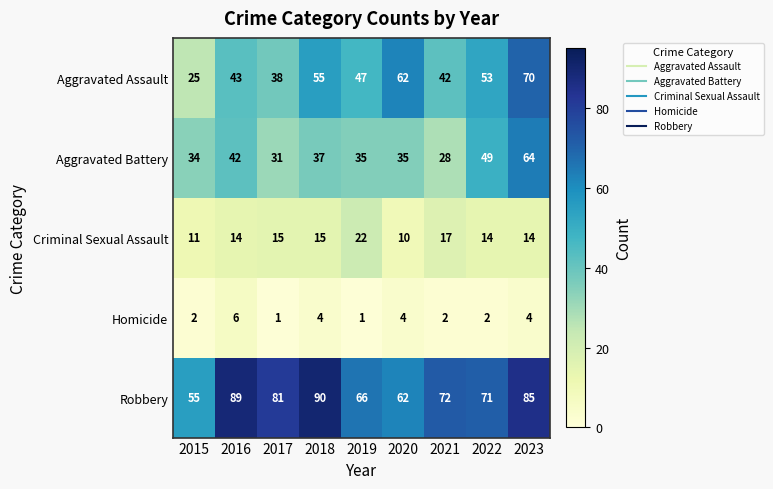

At how many categories does at least one series exceed 53?

9